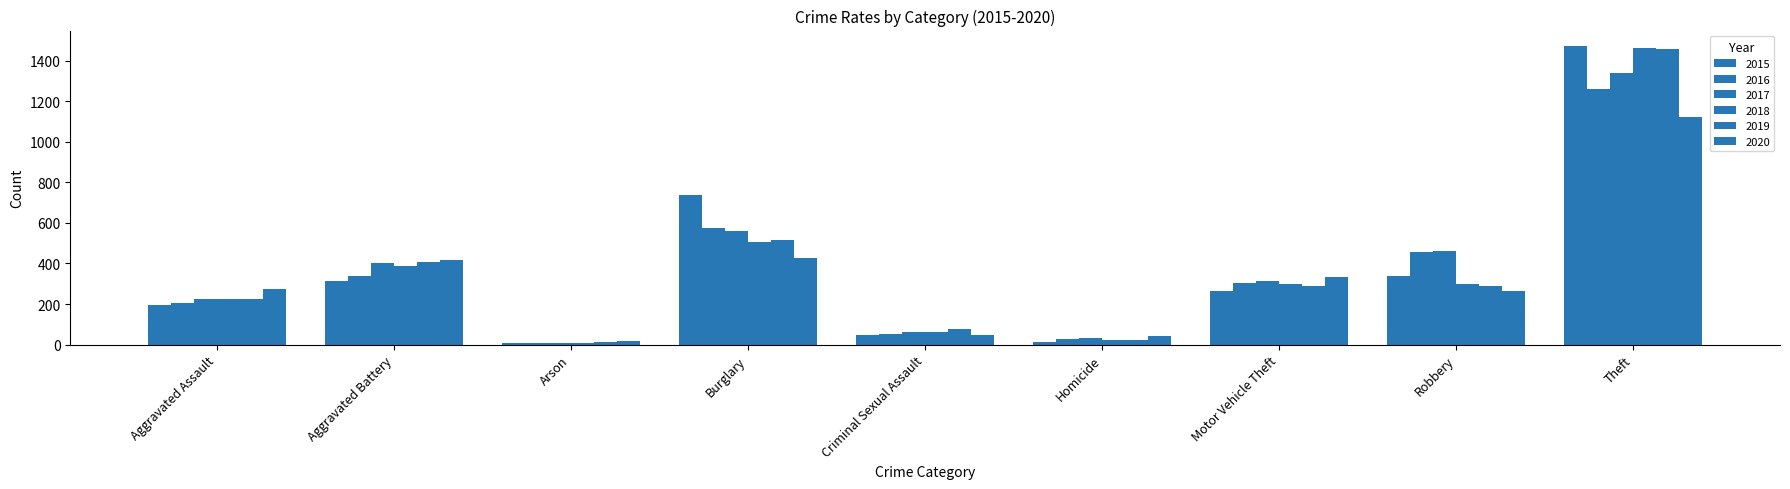

How many series are shown in this chart?

6